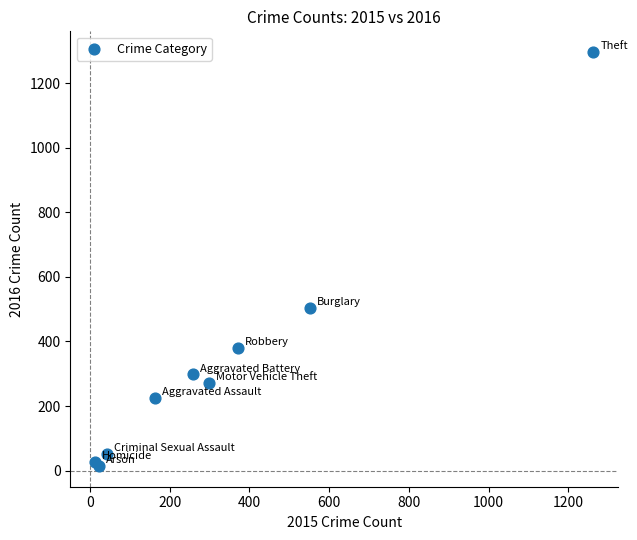

What Y value in the scatter plot is closest to 655?

505